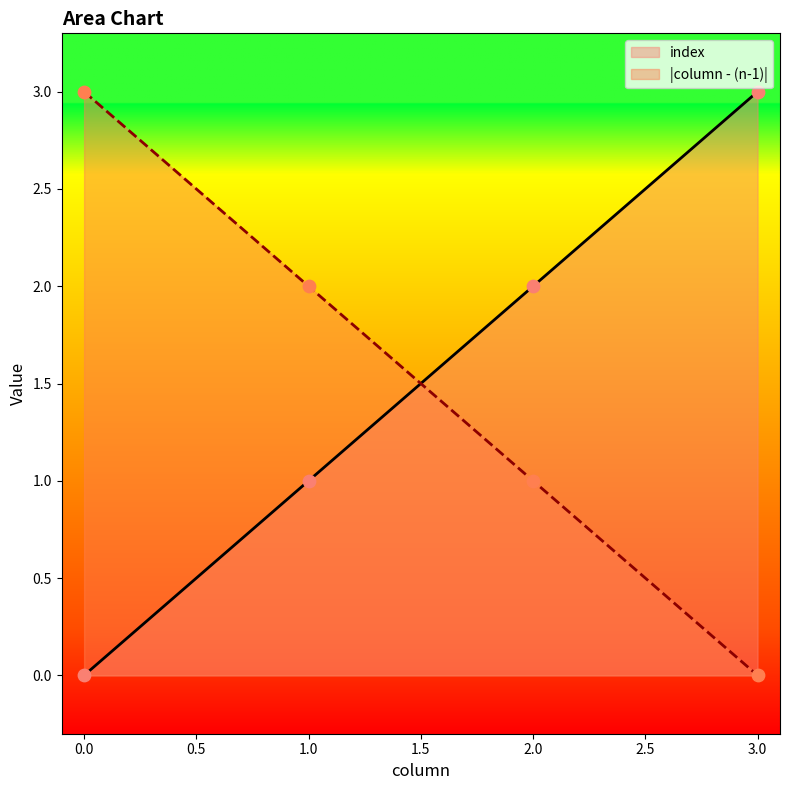

What are all the series names shown in the legend?

index, |column - (n-1)|